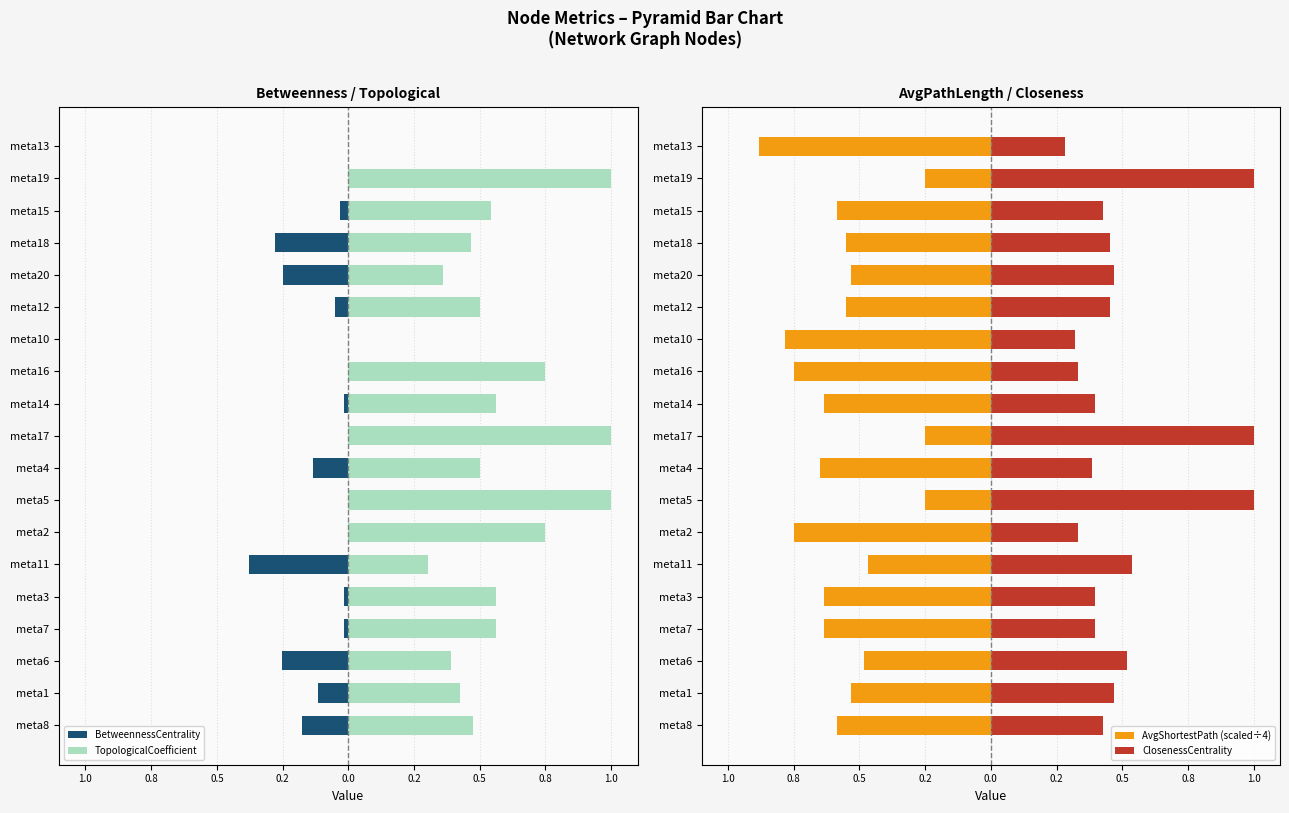

What is the total value across all series at meta3?

0.3